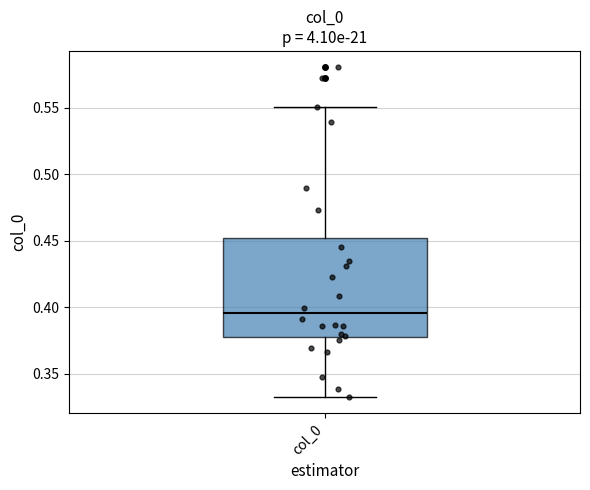

Read this box plot against the y-axis: the position of the median line, the range covered by the box, and the ends of both whiskers. The values are not printed on the chart, so give them approximately, as read against the axis.

median 0.395, box 0.380 to 0.450, whiskers 0.335 to 0.550